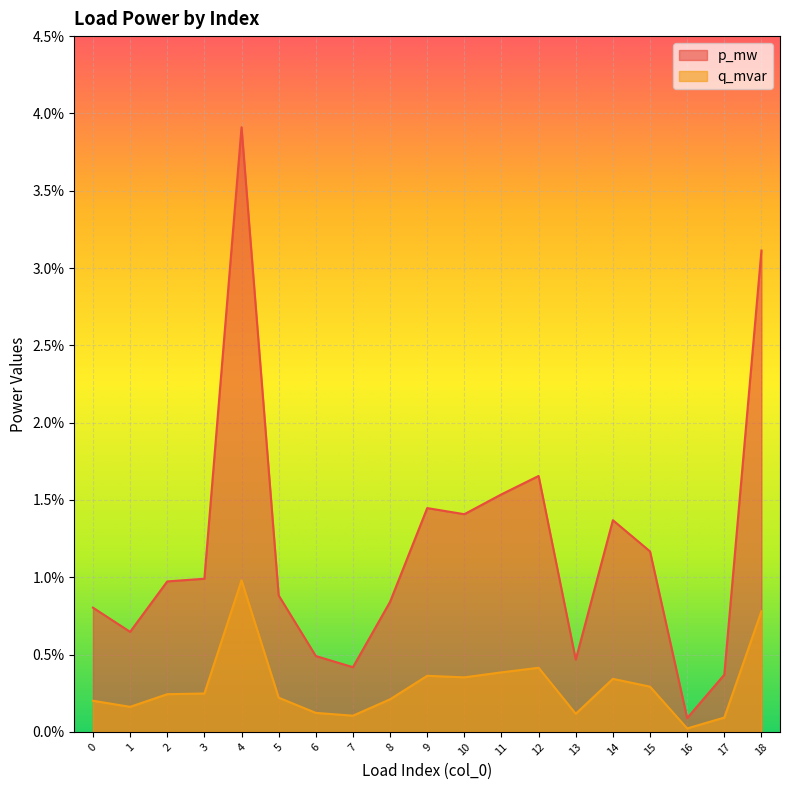

List the series in order of their peak value, lowest first.

q_mvar, p_mw